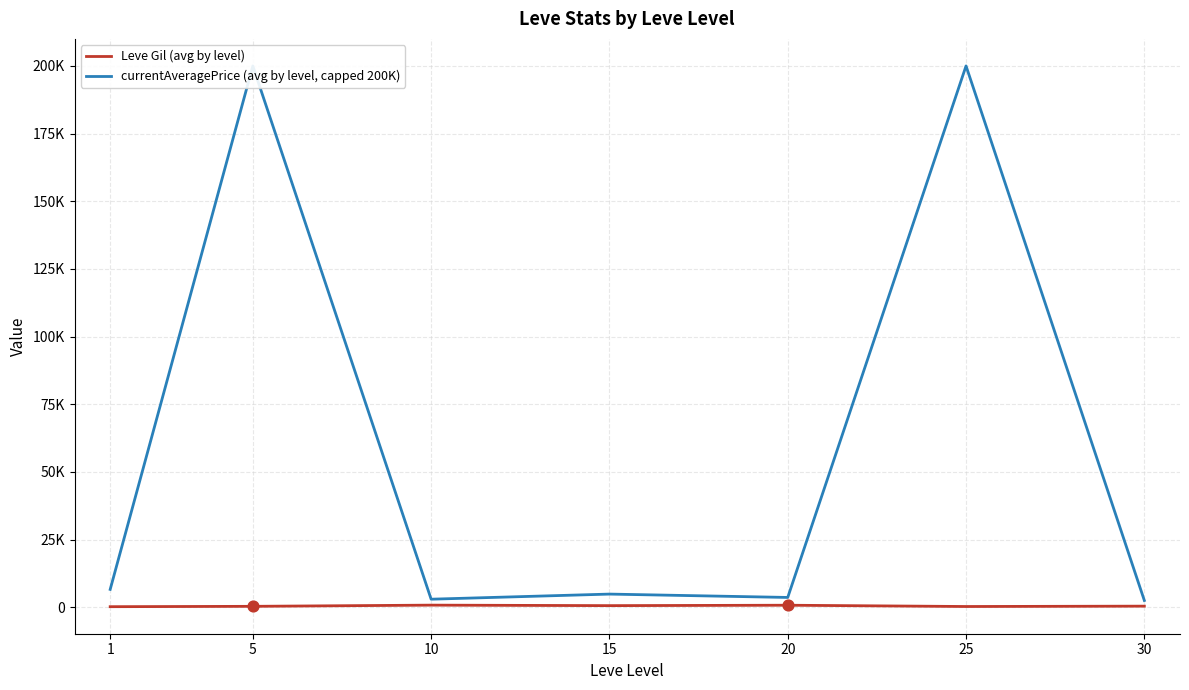

Which series reaches the minimum Y coordinate?

Leve Gil (avg by level)